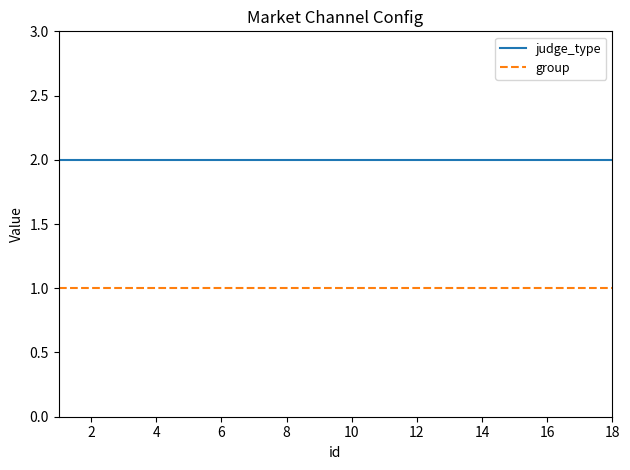

Does the chart display data point markers on the line(s)?

No